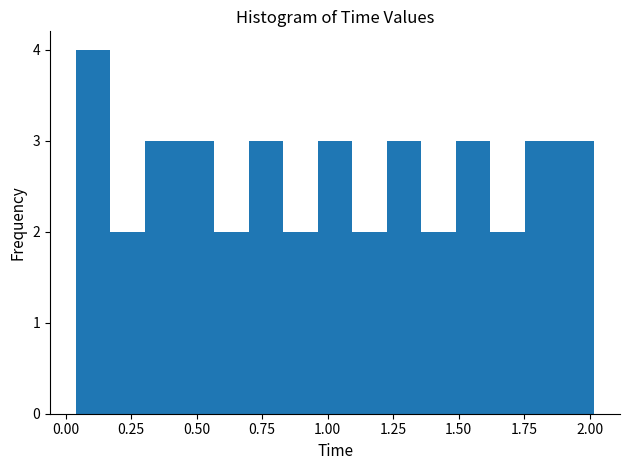

Read against the x-axis, roughly where is the centre of the tallest bar?

0.10